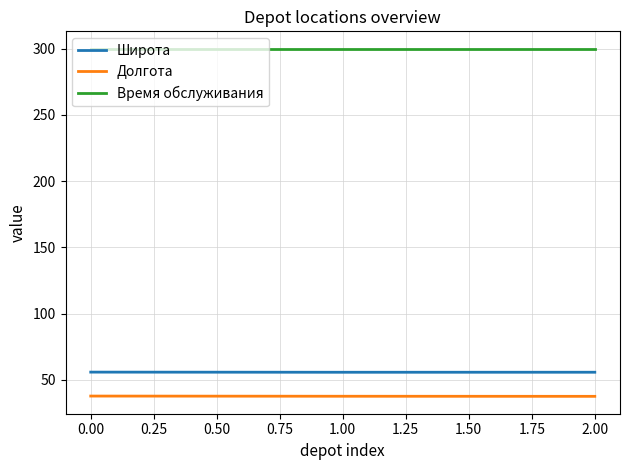

Which series has the largest total across all categories?

Время обслуживания